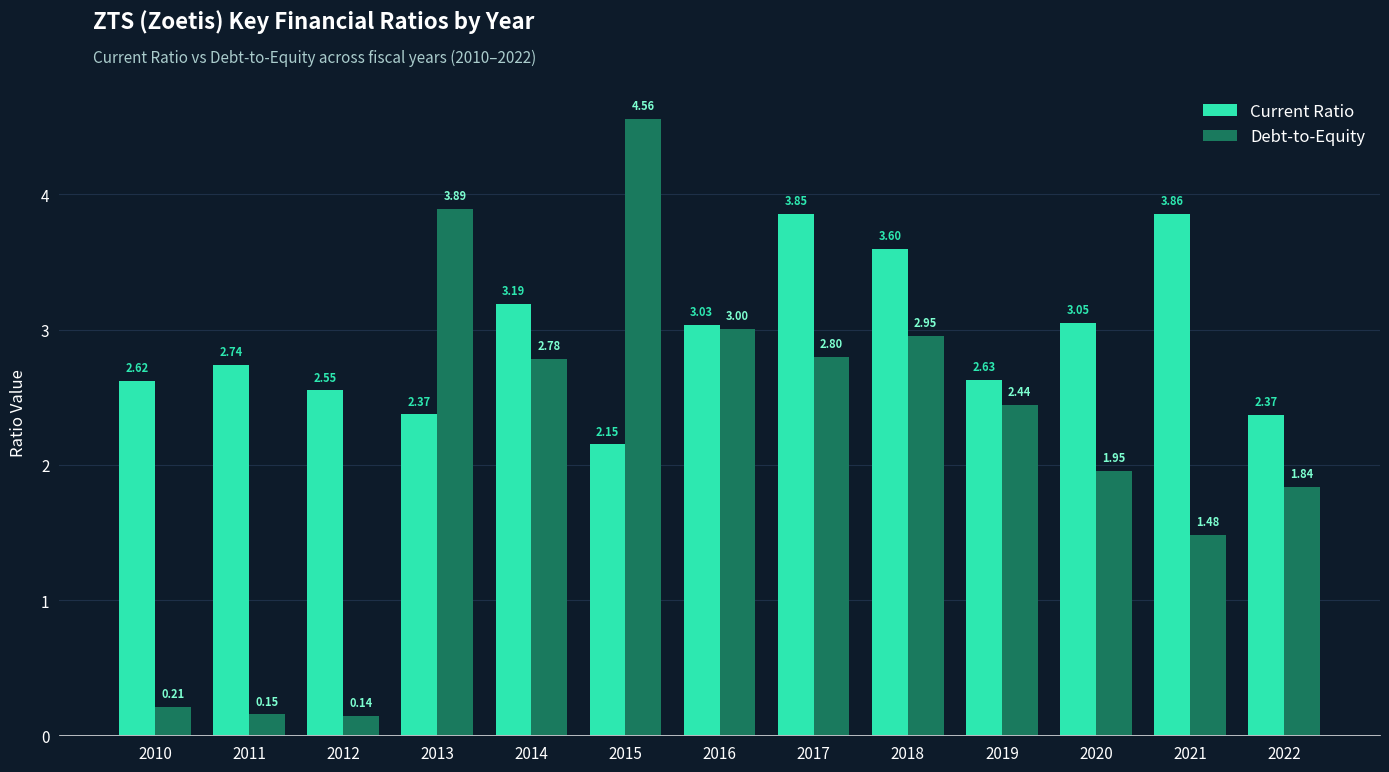

Which series changed the most between 2018 and 2021?

Debt-to-Equity